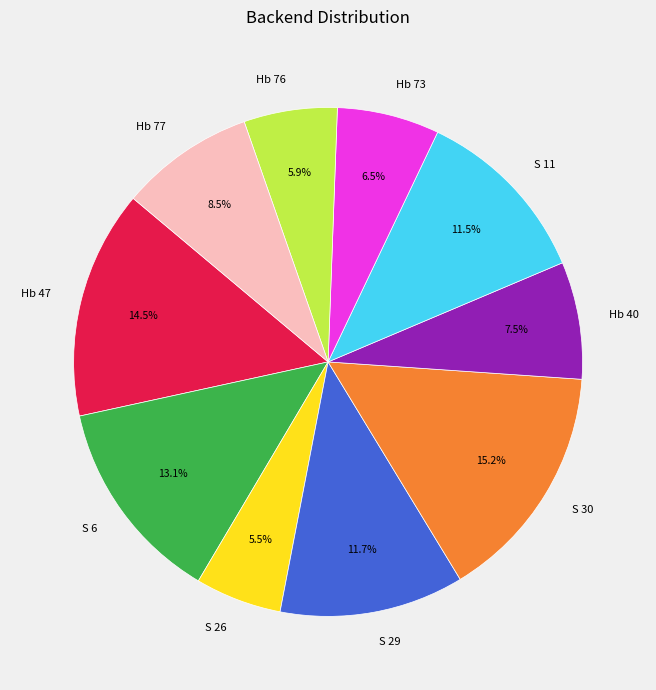

Which category has the biggest portion of the pie?

S 30